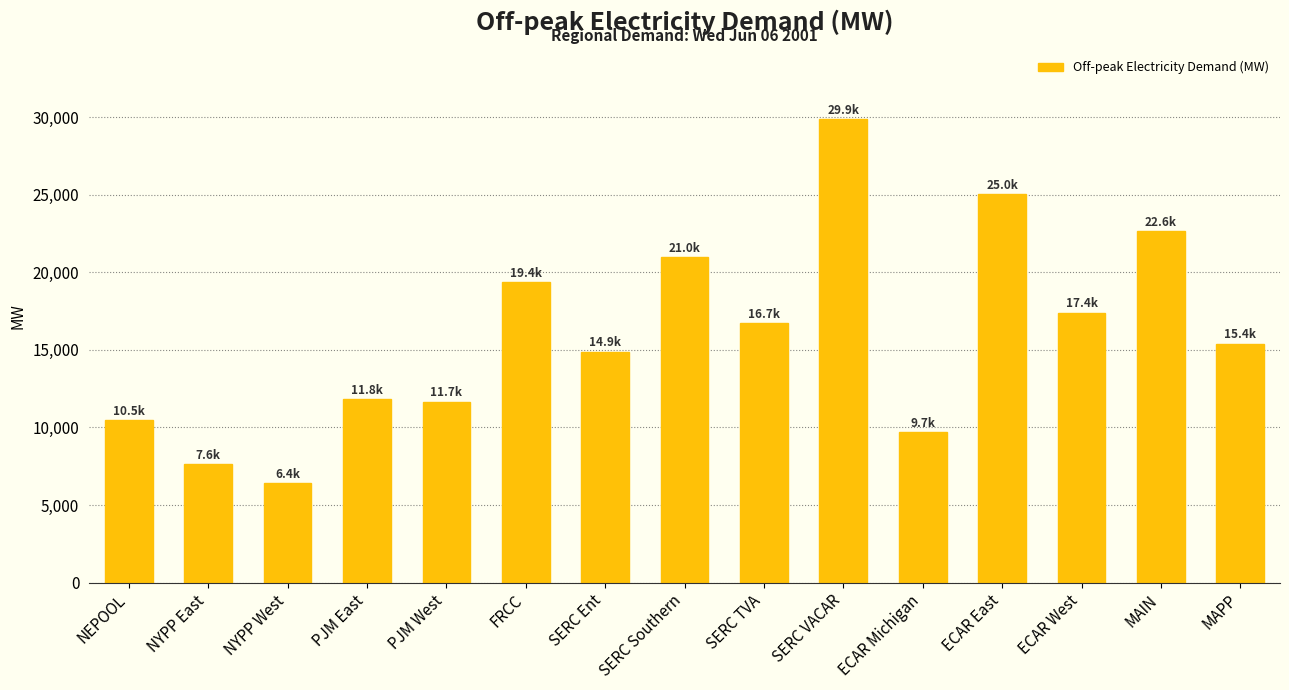

What is the label of the 8th bar from the right?

SERC Southern